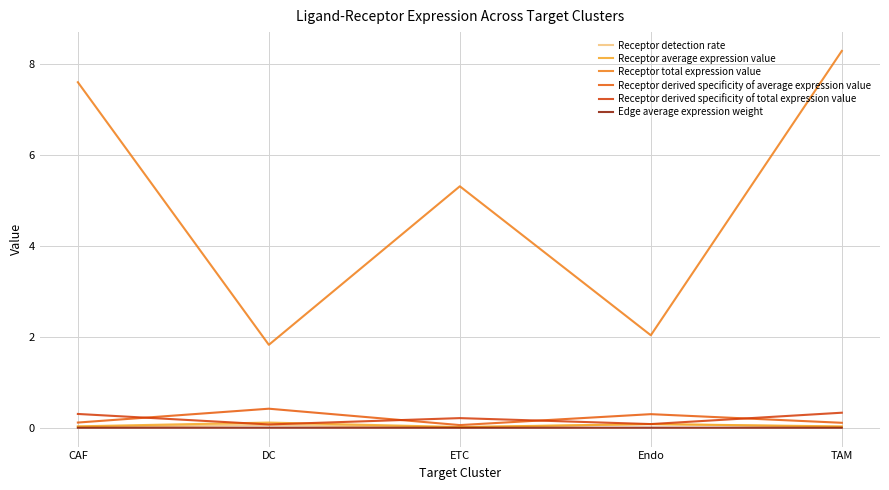

What position from the left is DC?

2